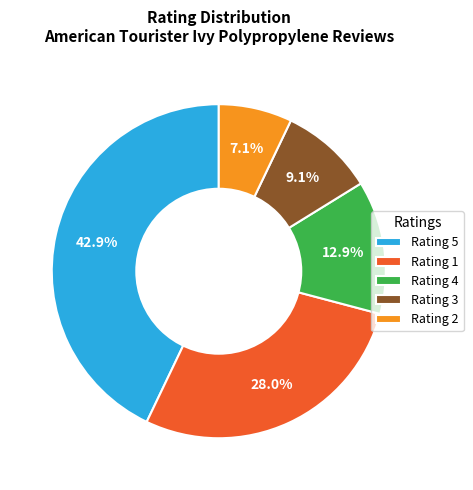

Combined, what portion of the pie is Rating 2 and Rating 5?

50.0%